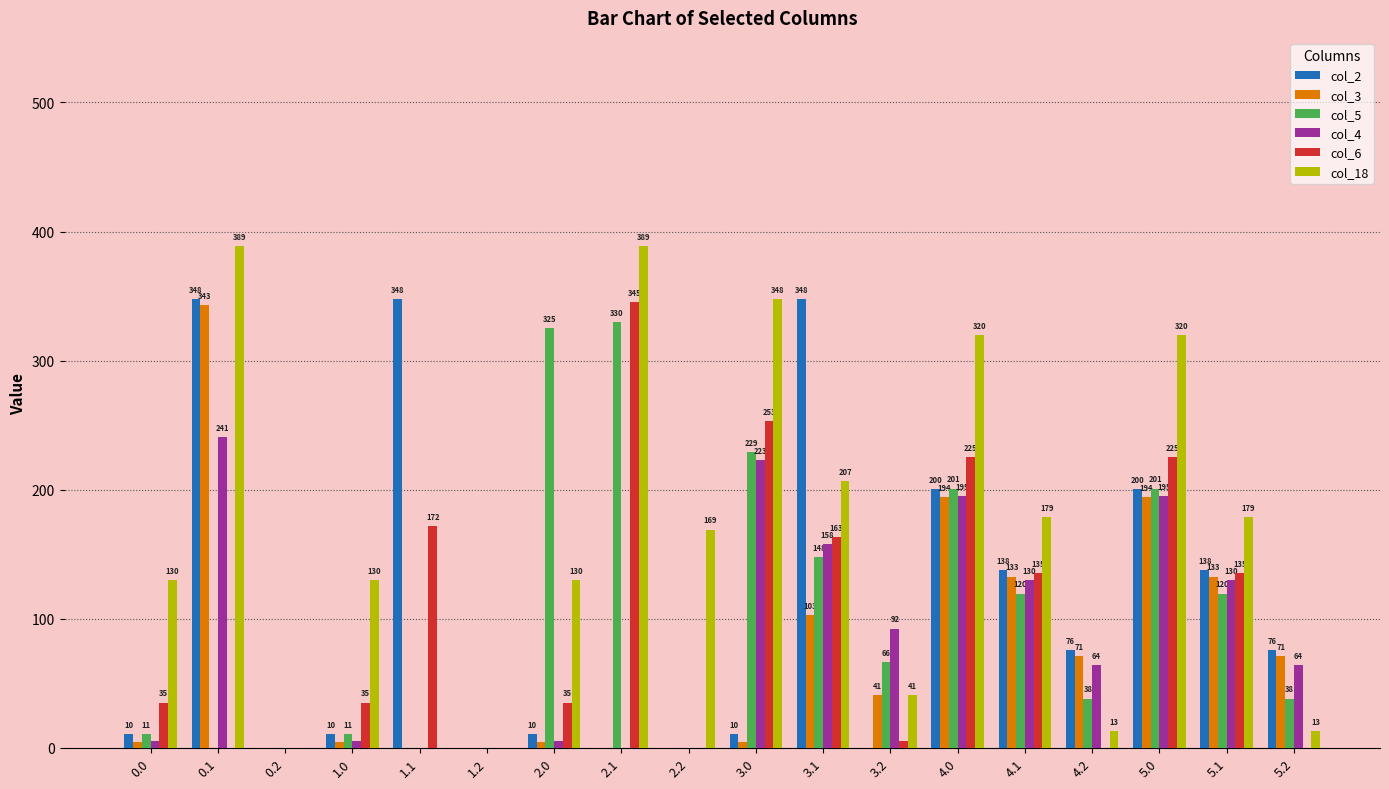

Is the value of col_2 at 4.0 greater than the value of col_3 at 3.0?

Yes